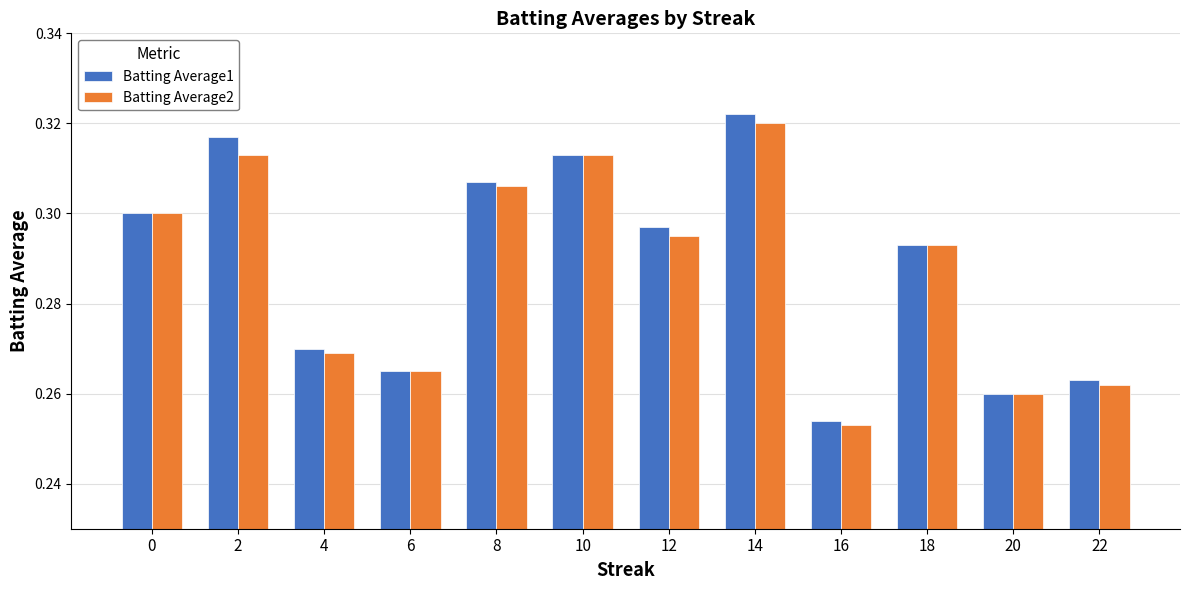

What is the total value across all series at 0?

0.6